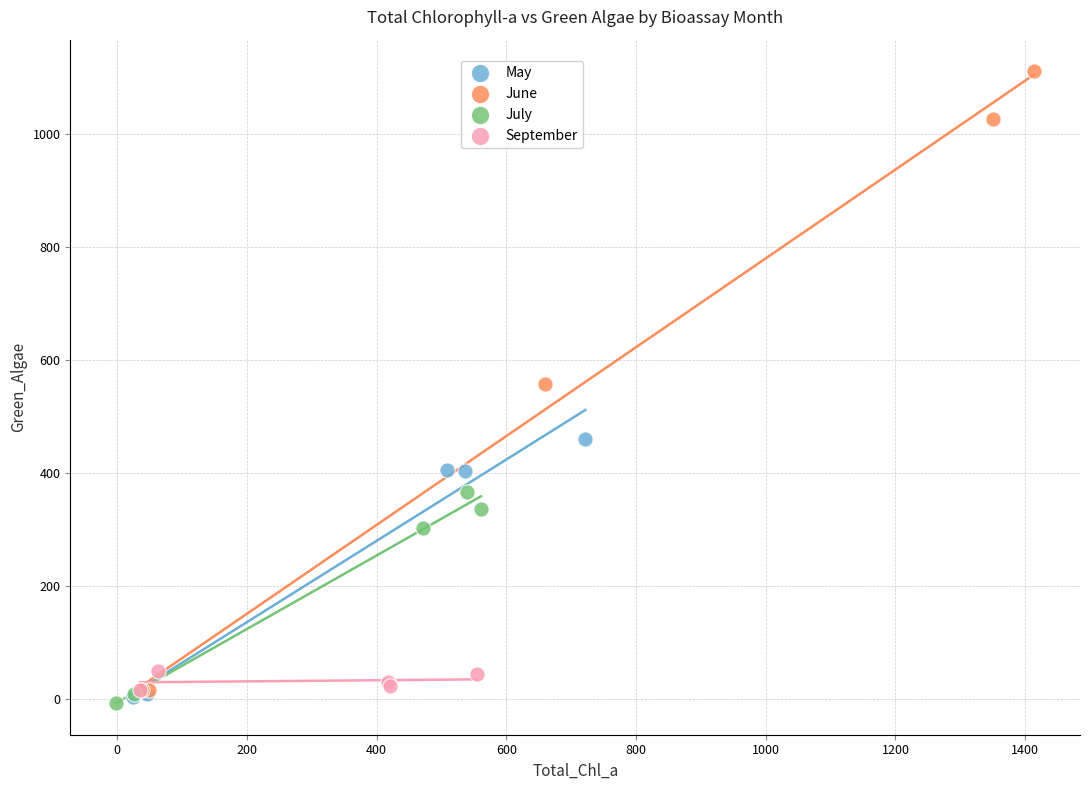

Which series contains the highest Y value?

June